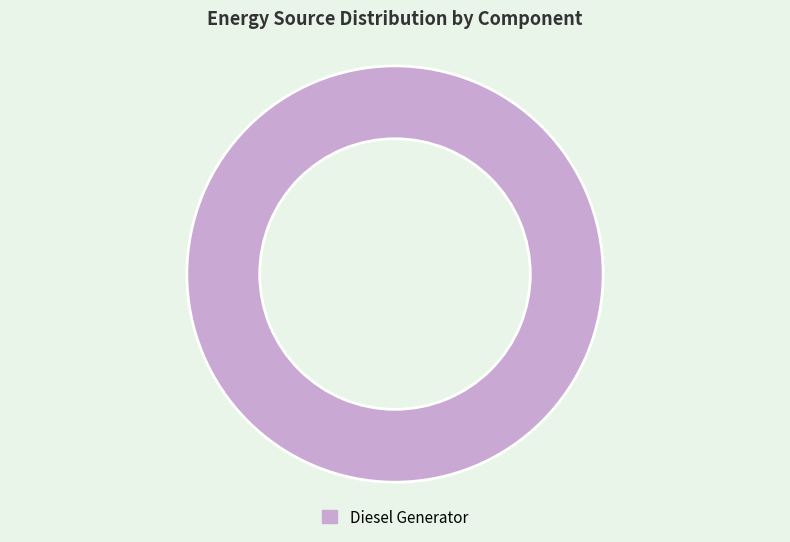

How many segments does this pie chart have?

1